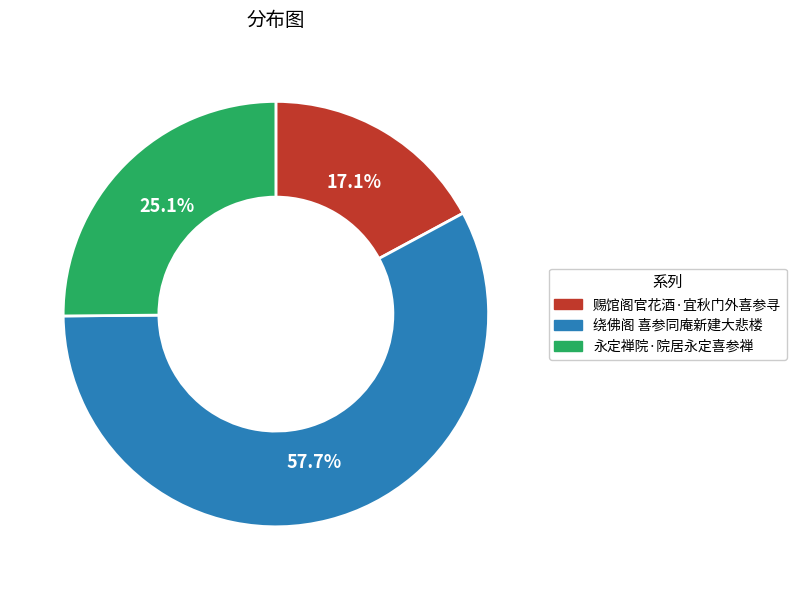

Which category has the biggest portion of the pie?

绕佛阁 喜参同庵新建大悲楼